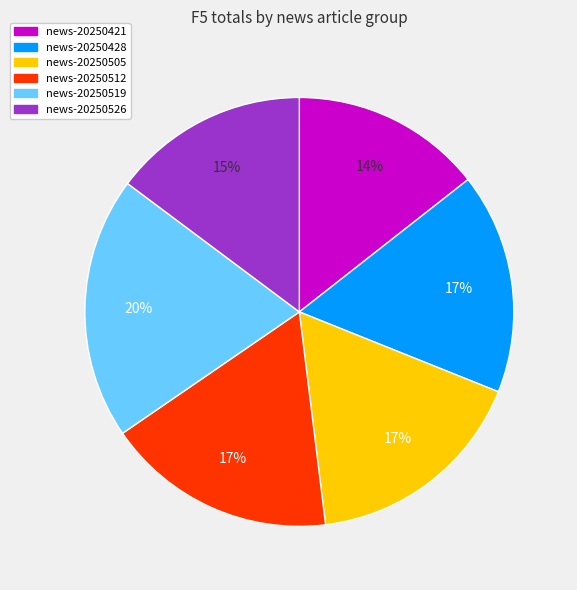

To the nearest percent, what is the difference between the news-20250505 and news-20250421 slice percentages?

3%